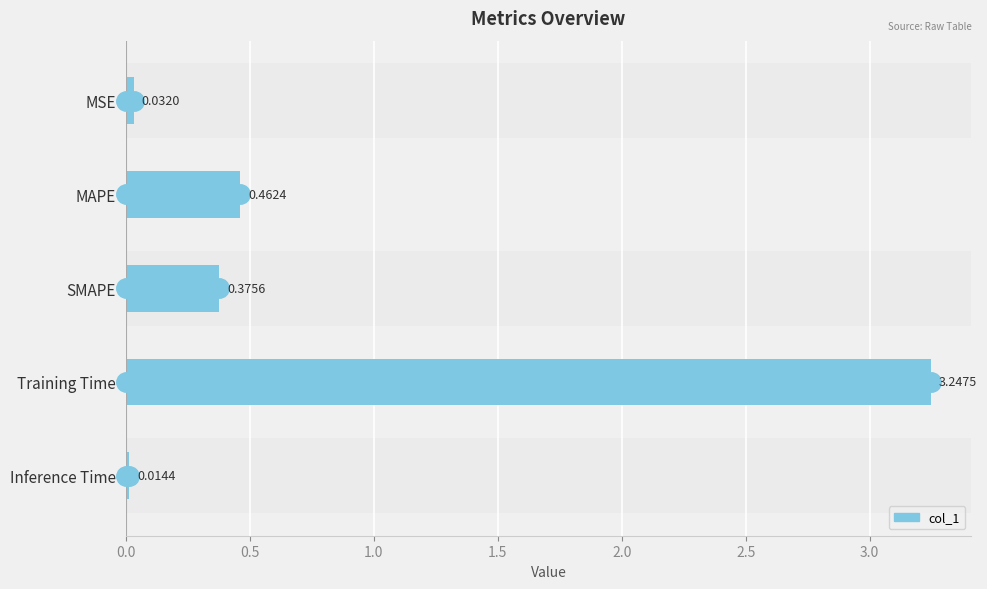

How many categories are shown in the chart?

5